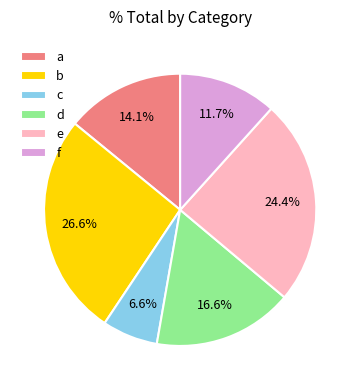

Which category has the smallest portion of the pie?

c